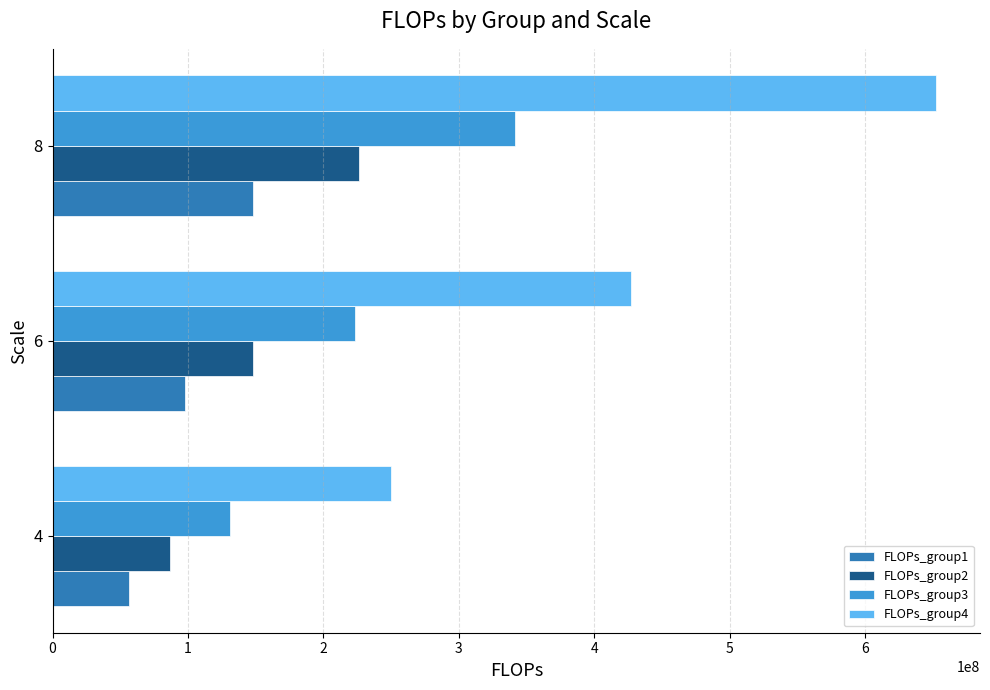

What is the approximate value of FLOPs_group3 at 4, to the nearest 10?

131399420